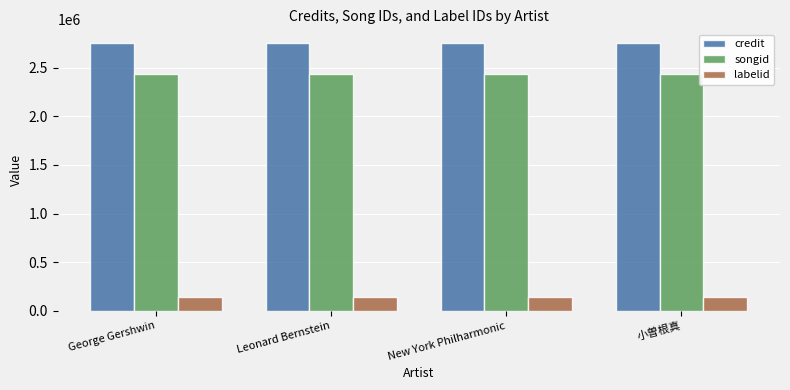

How many groups of bars are there?

4